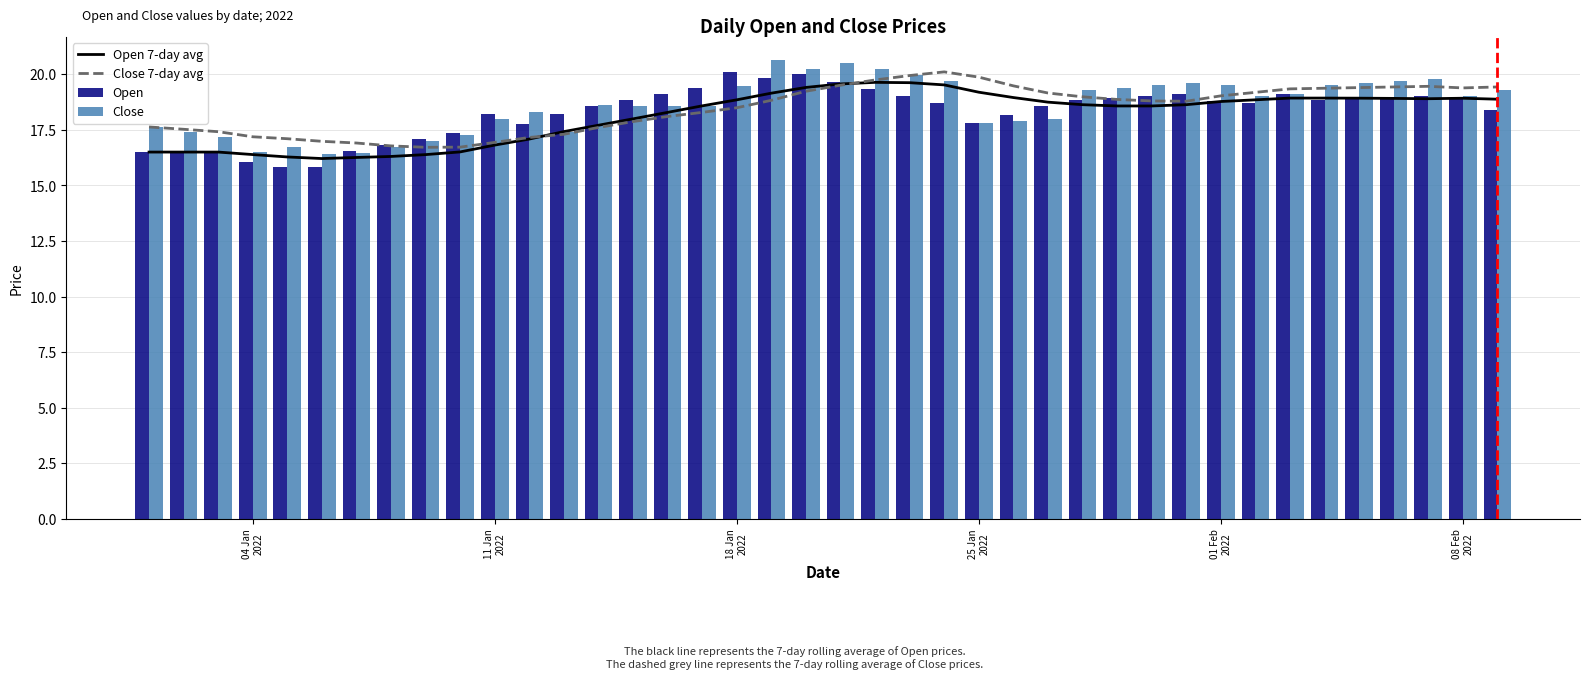

True or false: Close 7-day avg has a value of 4.8 at 04 Jan
2022.

False